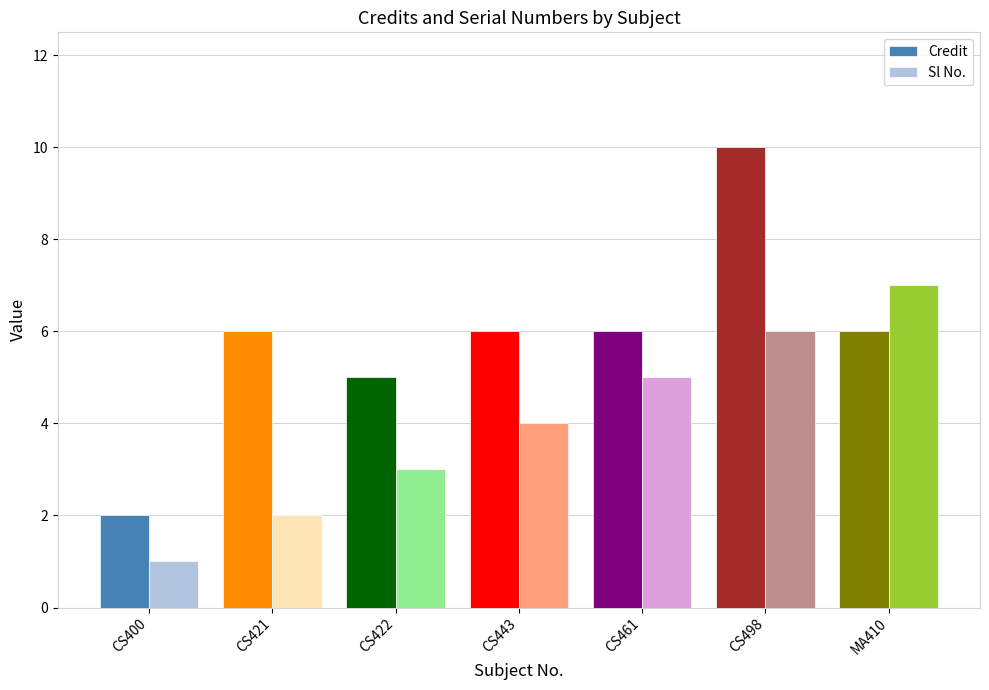

Is it true that Sl No. equals 1 at CS443?

False